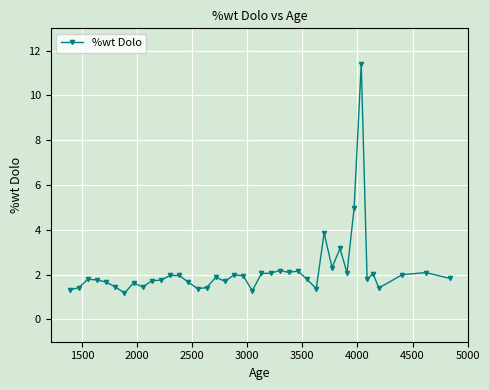

What is the average value?

2.2